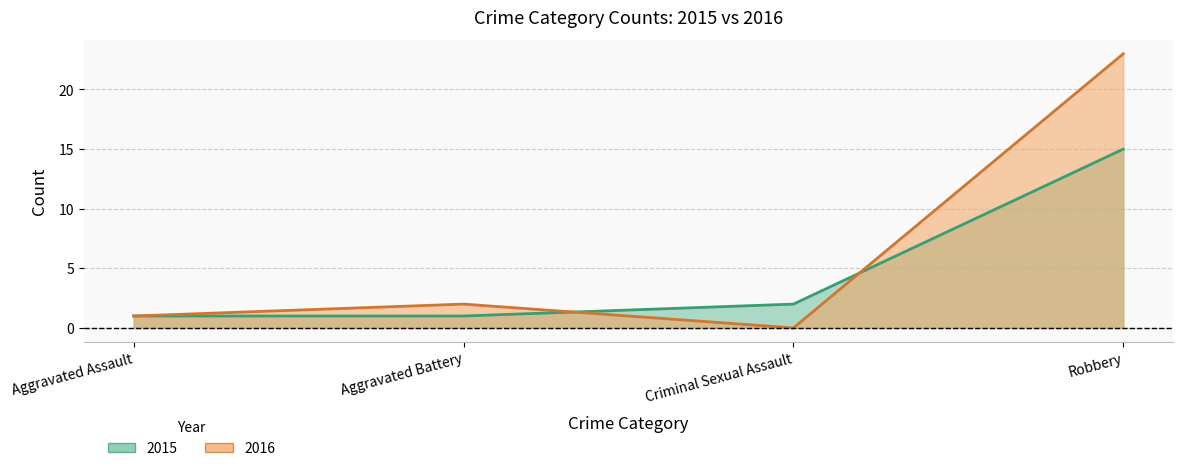

Is it true that 2016 equals 6 at Robbery?

False